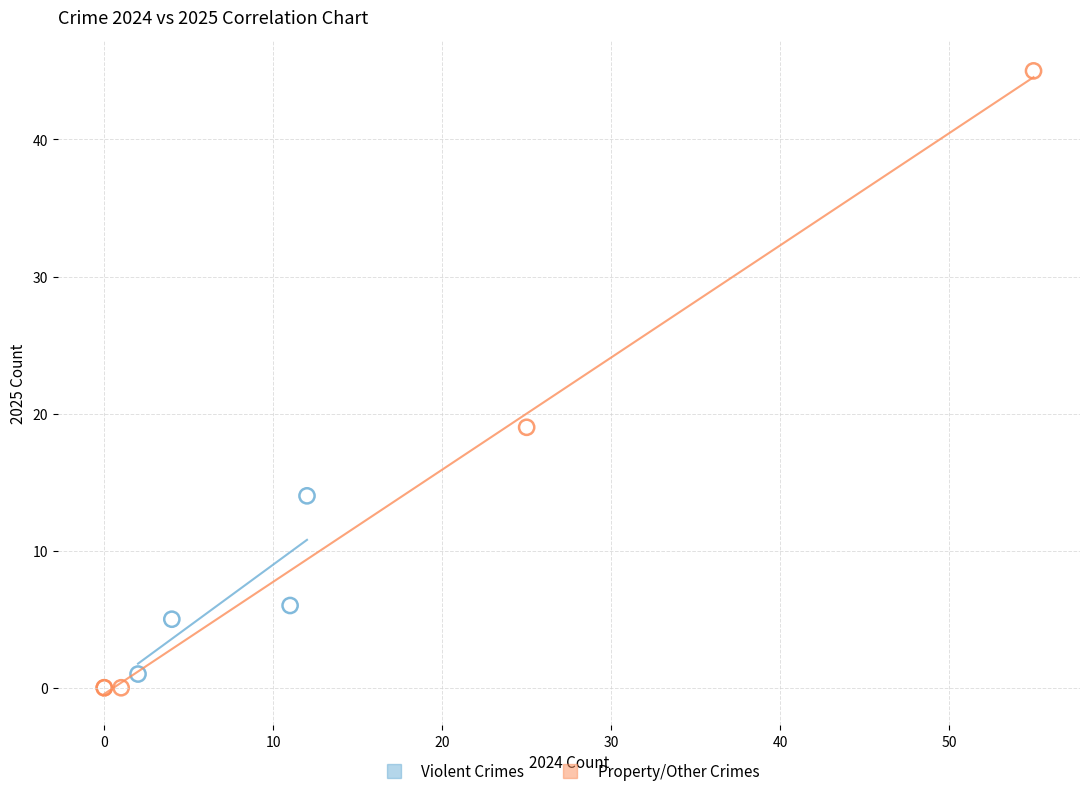

Which series contains the highest Y value?

Property/Other Crimes